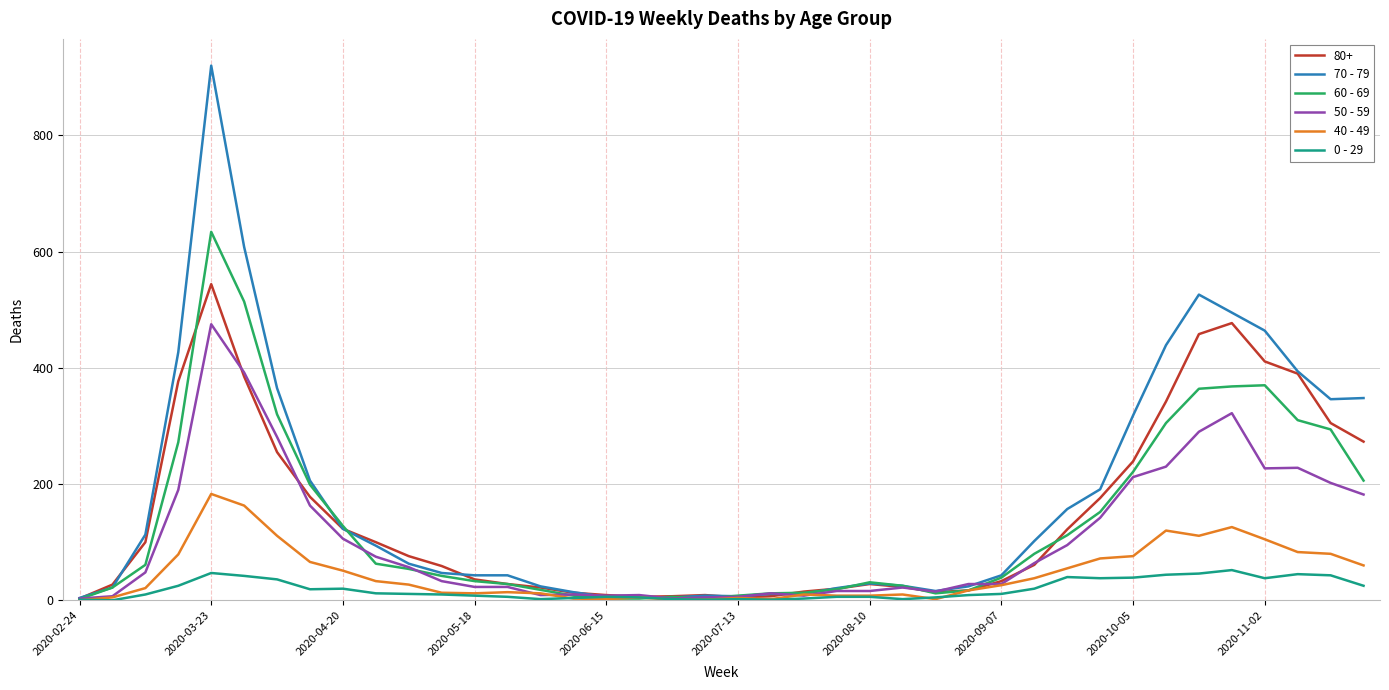

What is the maximum value shown in the chart?

920